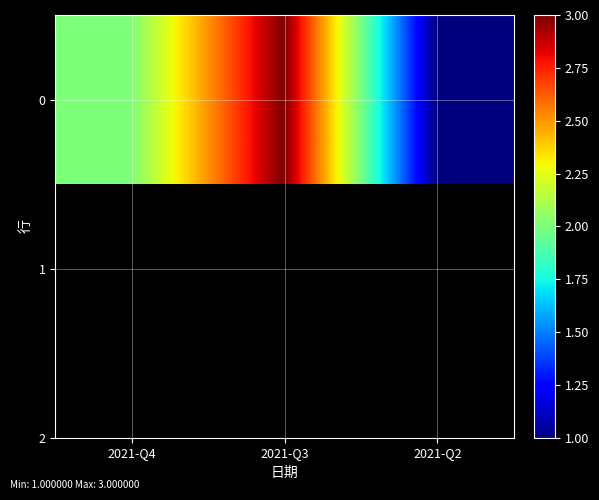

Reading left to right, what are all the values shown in this chart?

2	3	1